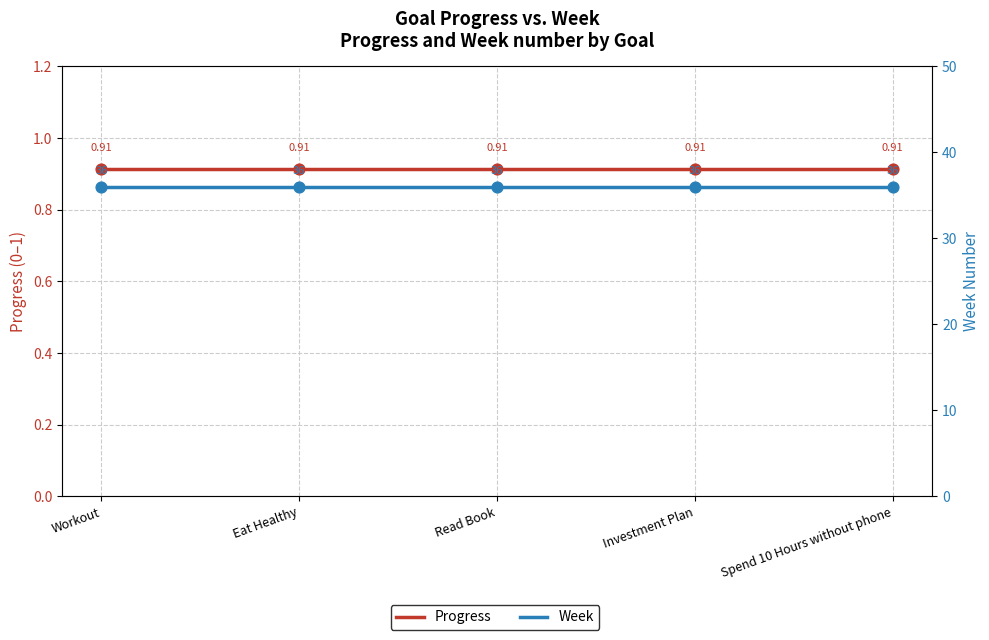

What are all the series names shown in the legend?

Progress, Week